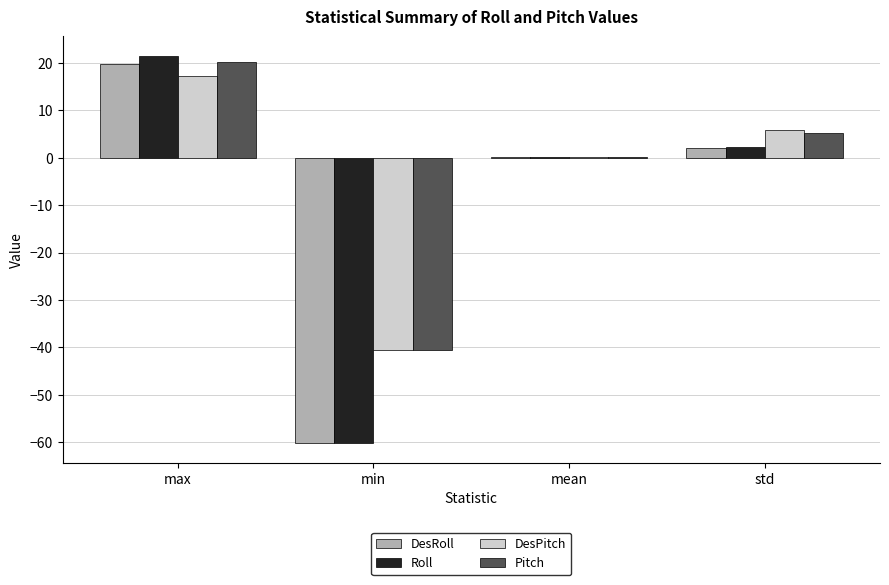

How many values in the DesRoll series exceed 2?

2